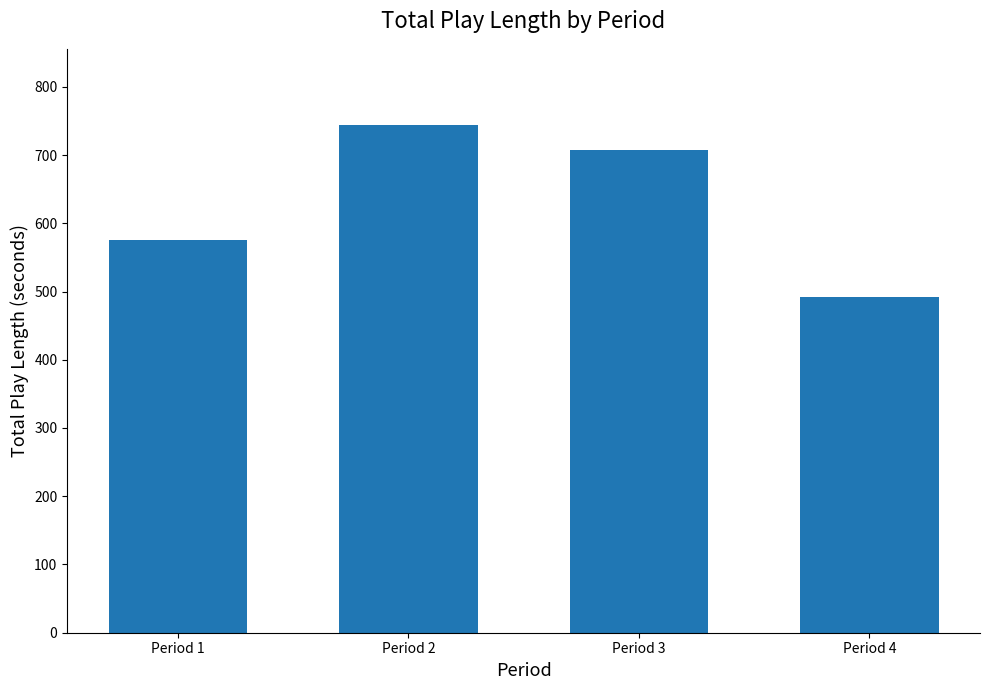

Reading left to right, what are all the values shown in this chart?

576	744	708	492